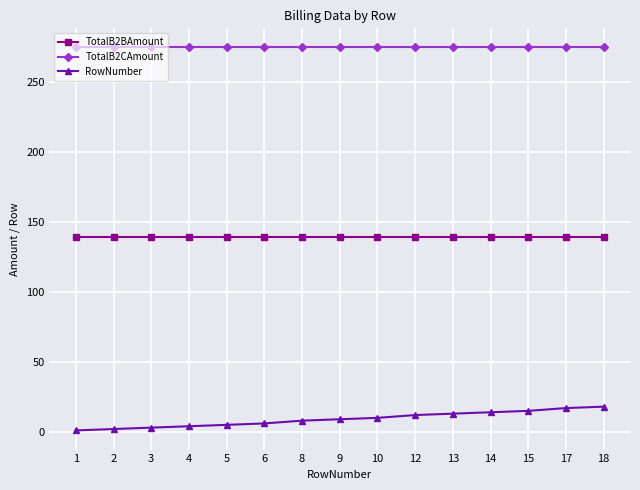

What is the difference between the highest and lowest values at 12?

262.9